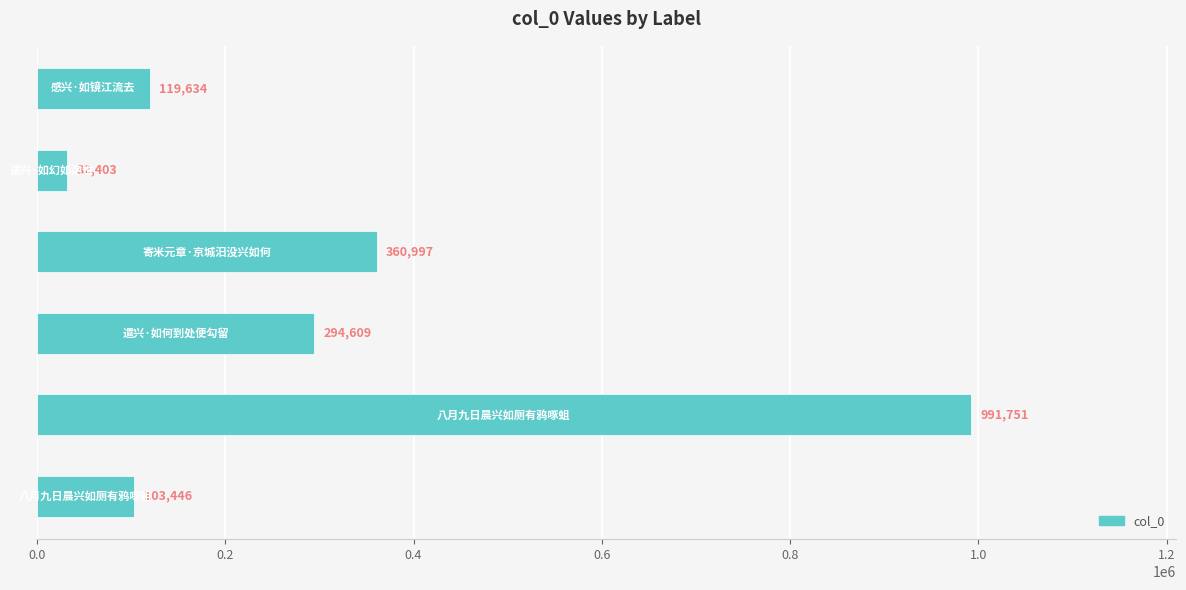

Reading bottom to top, list all the values displayed in this chart.

103446	991751	294609	360997	32403	119634